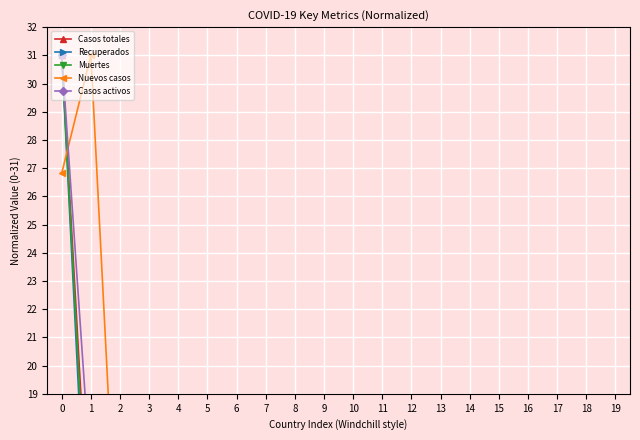

What is the average value of the Muertes series?

5.0